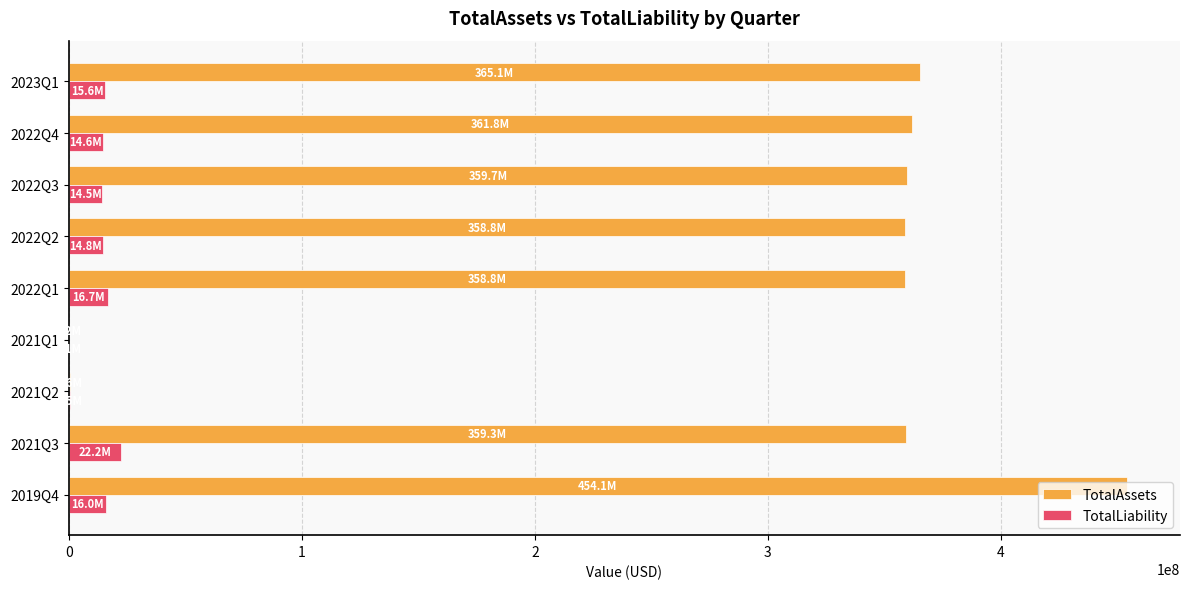

The value of TotalAssets at 2022Q3 is 359745383. True or false?

True